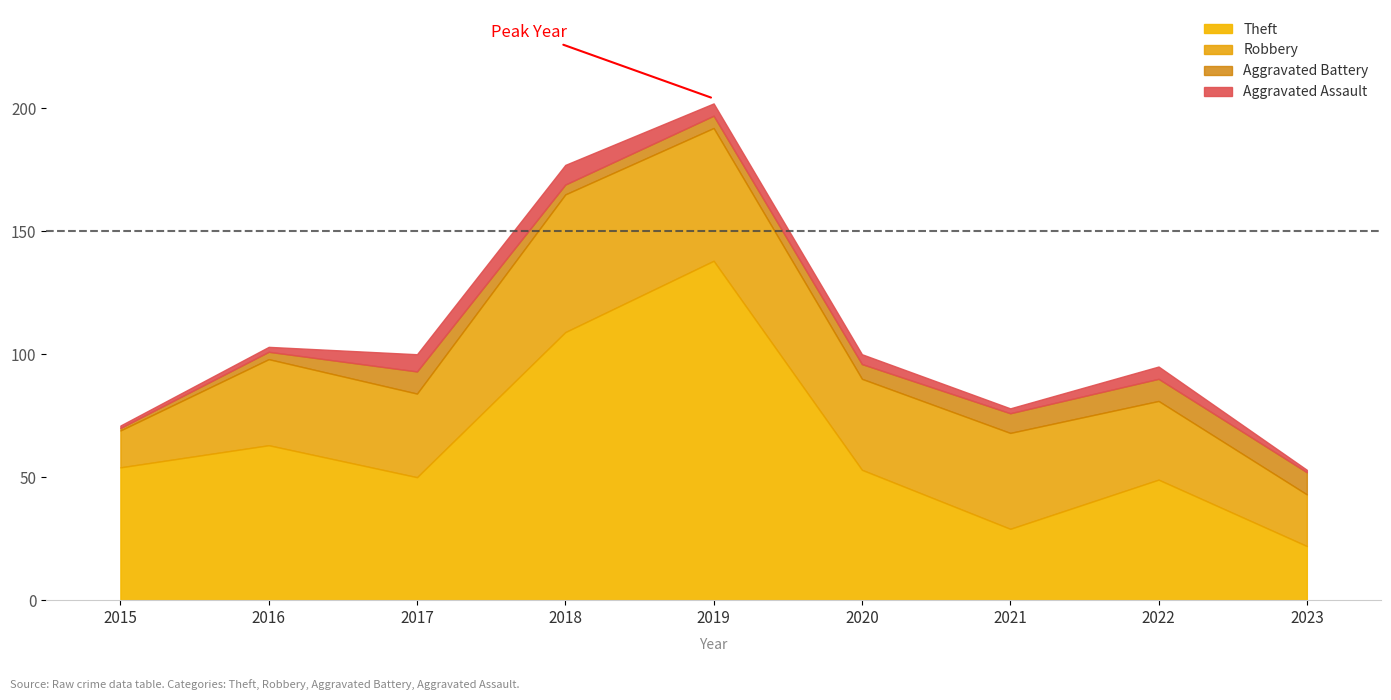

In Theft, how many points are lower than both neighbors (excluding endpoints)?

2